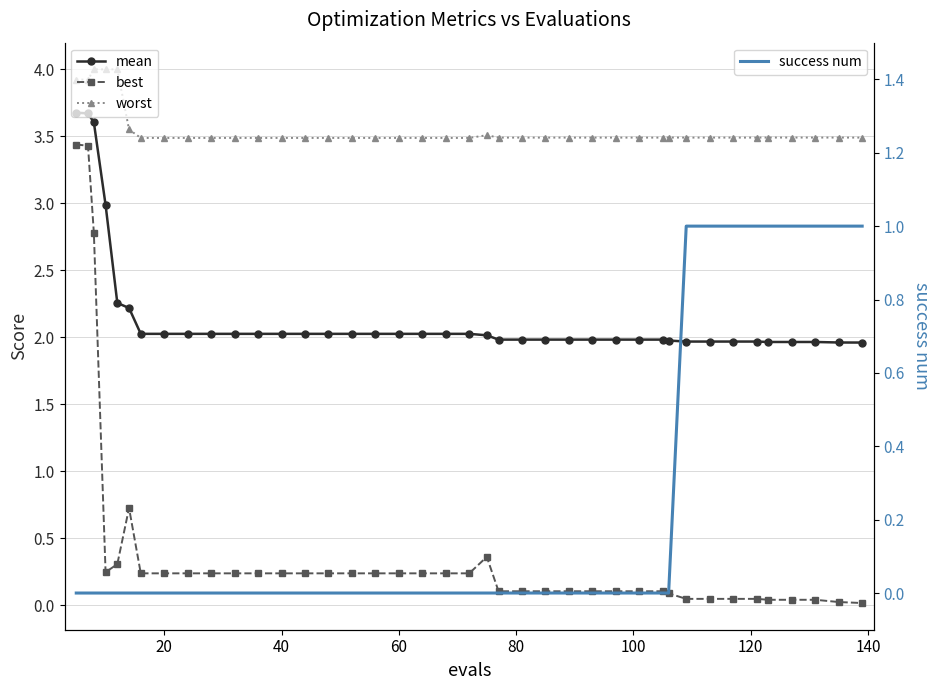

True or false: best and success num intersect in this chart.

True